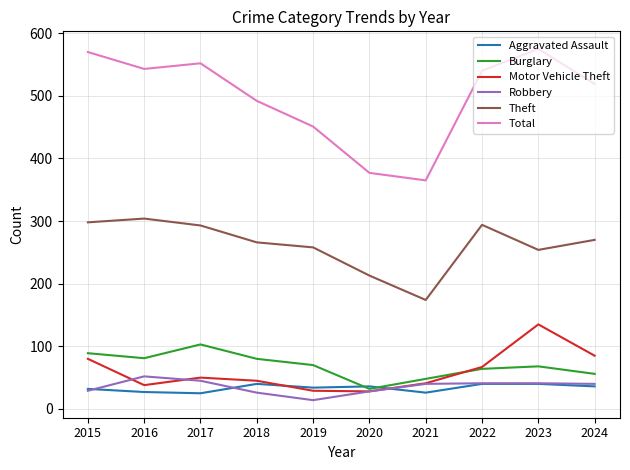

What is the total value across all series at 2020?

714